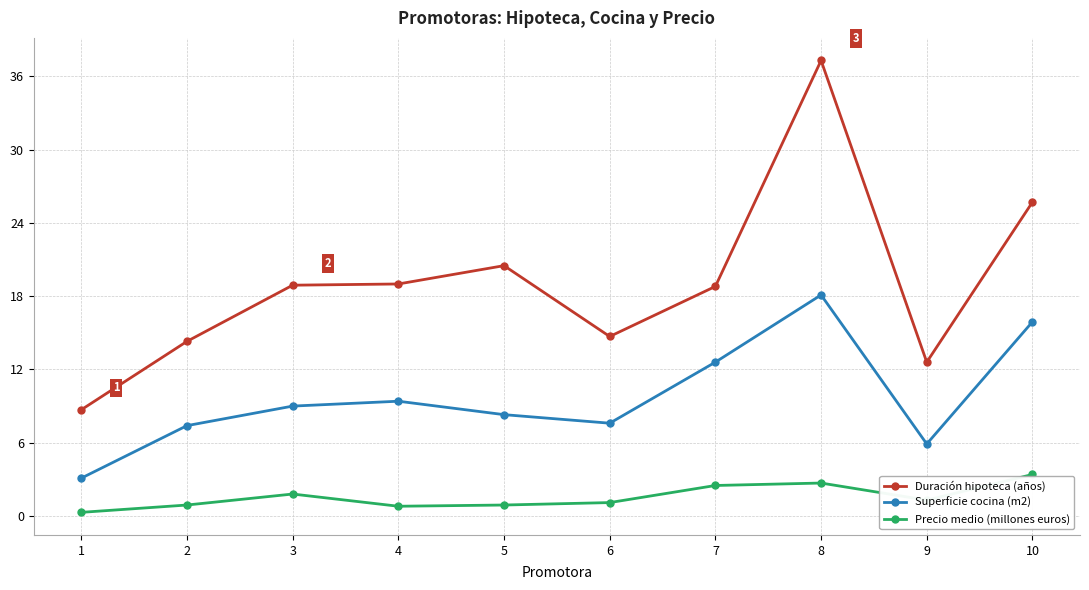

At which category does Precio medio (millones euros) reach its first local peak?

3